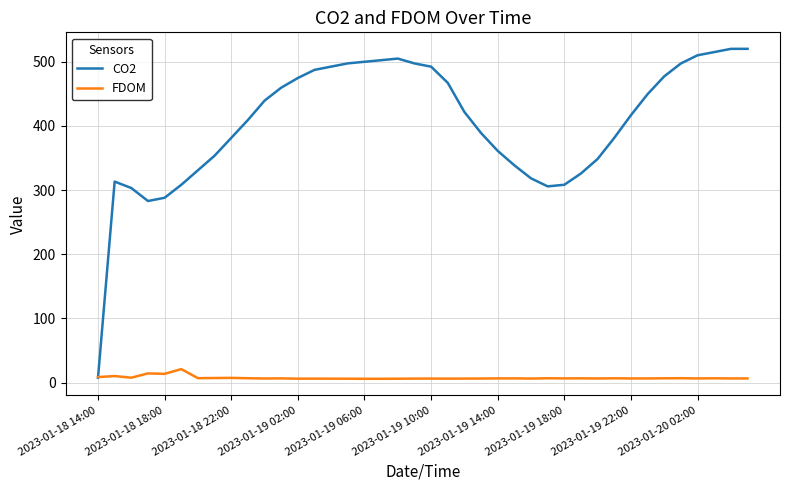

List the series in order of their peak value, lowest first.

FDOM, CO2